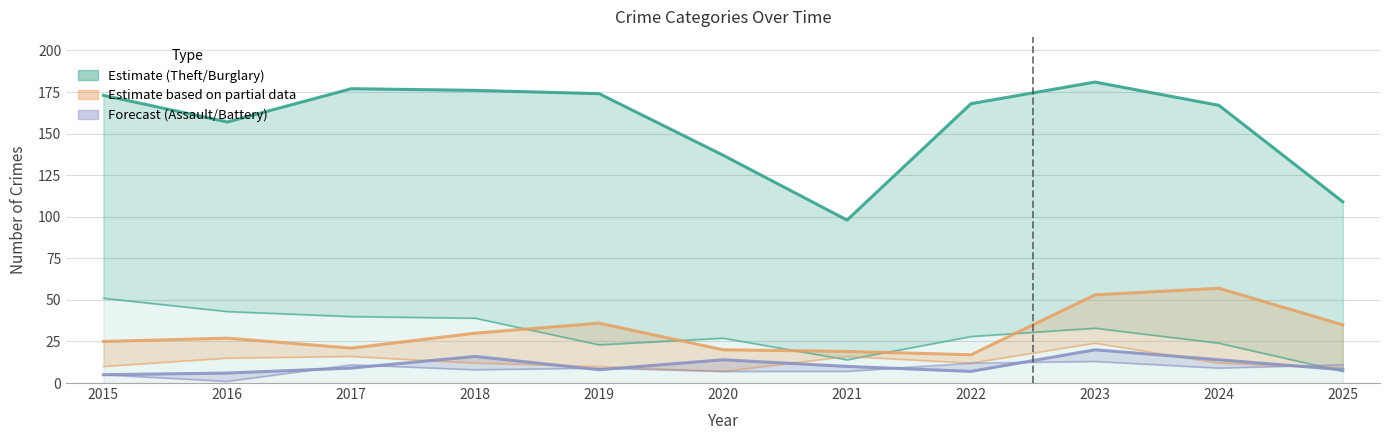

What is the difference between the maximum and minimum values in the Aggravated Assault series?

15